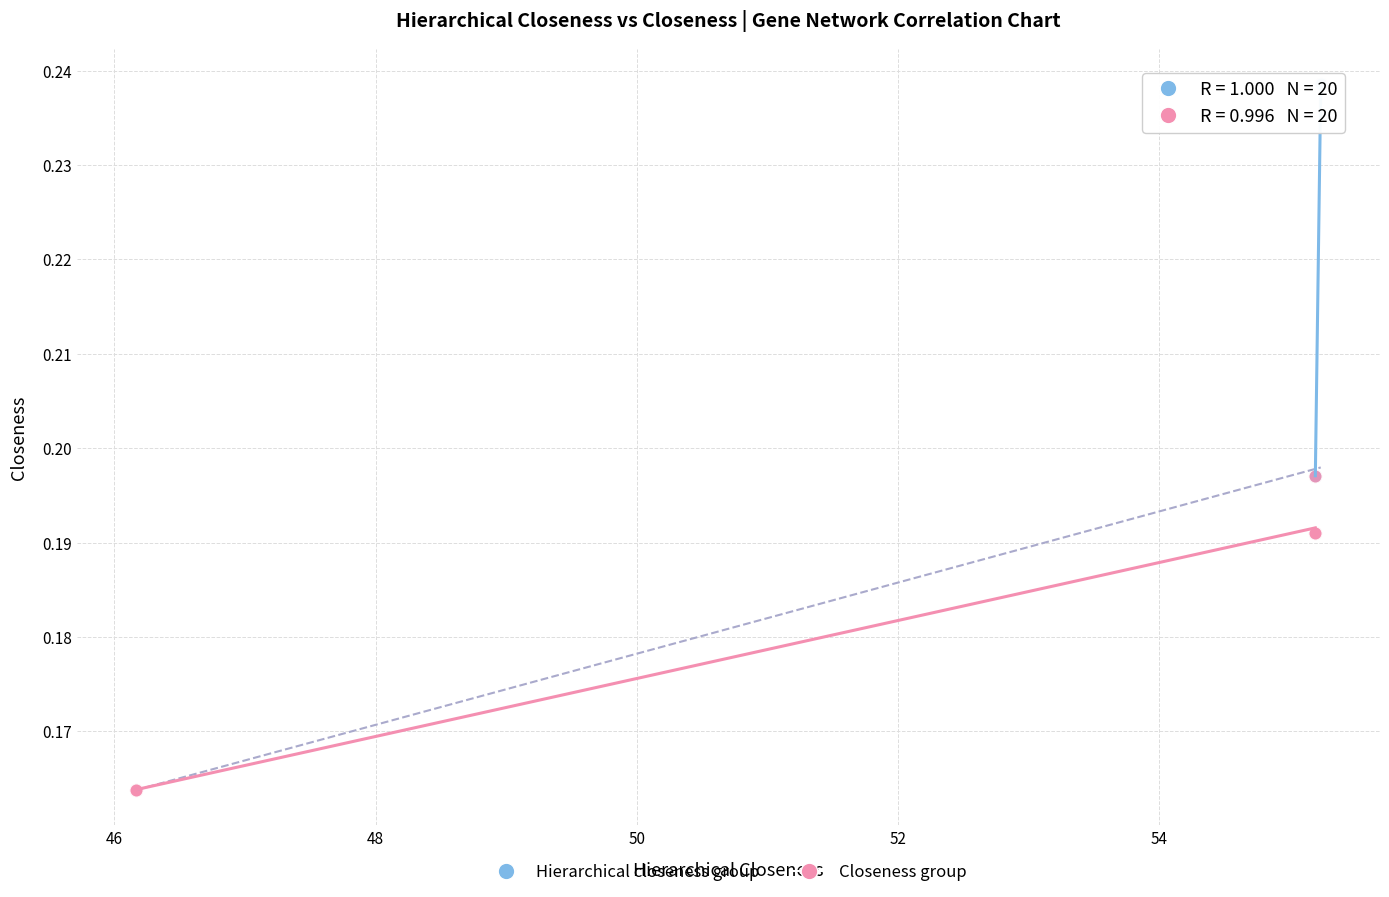

Which series reaches the minimum Y coordinate?

Closeness group